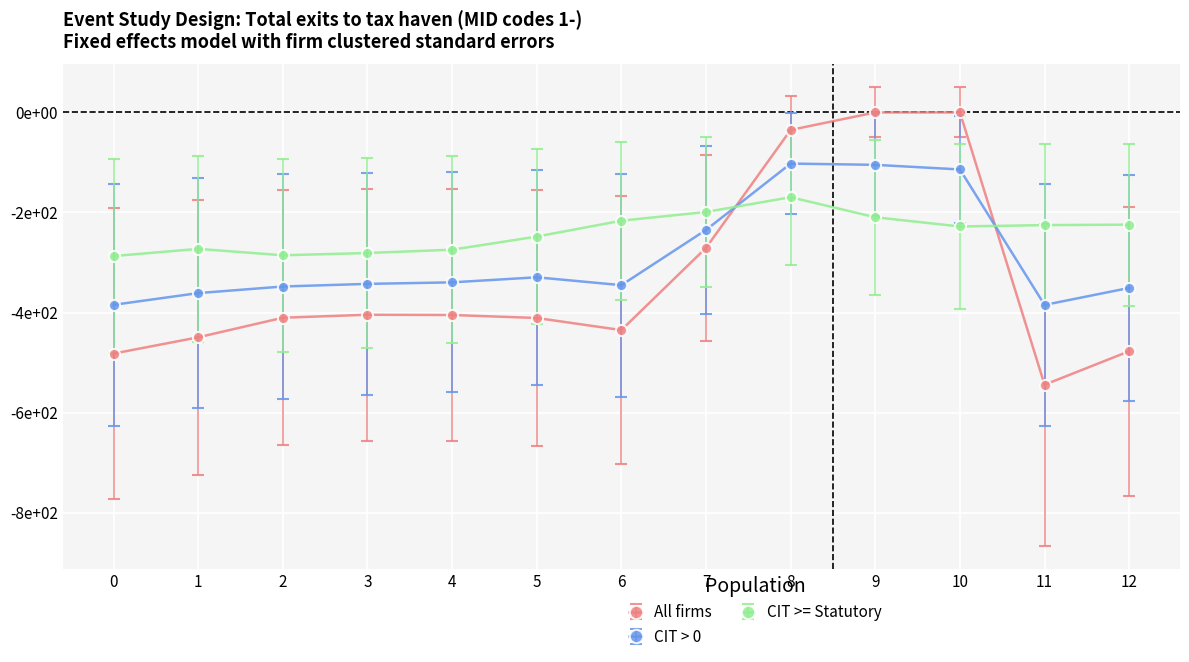

What are all the series names shown in the legend?

All firms, CIT > 0, CIT >= Statutory